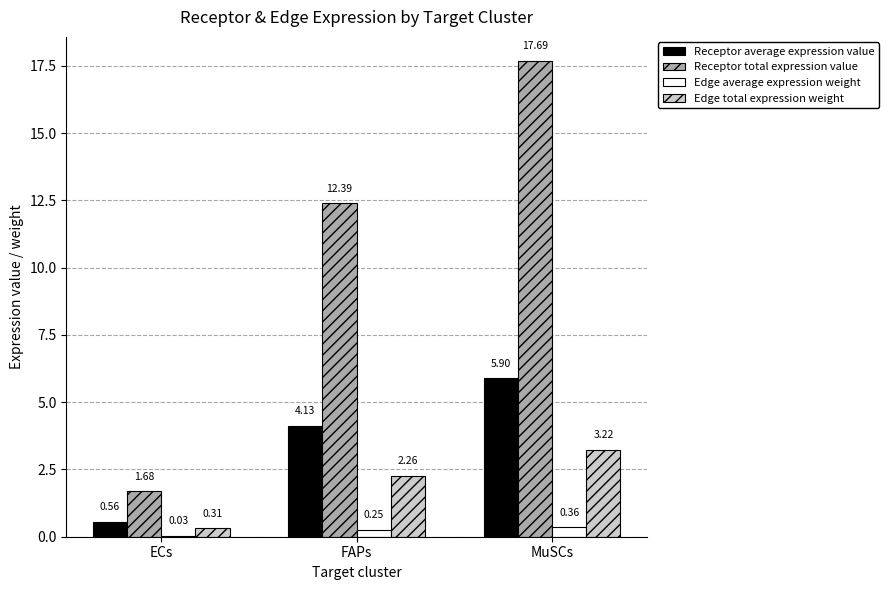

Where is Edge average expression weight nearest to the value 0?

ECs